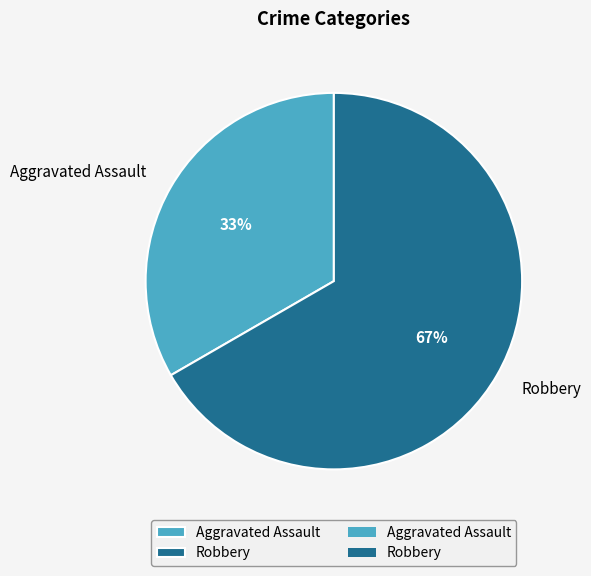

Does Aggravated Assault account for over 50% of the chart?

No